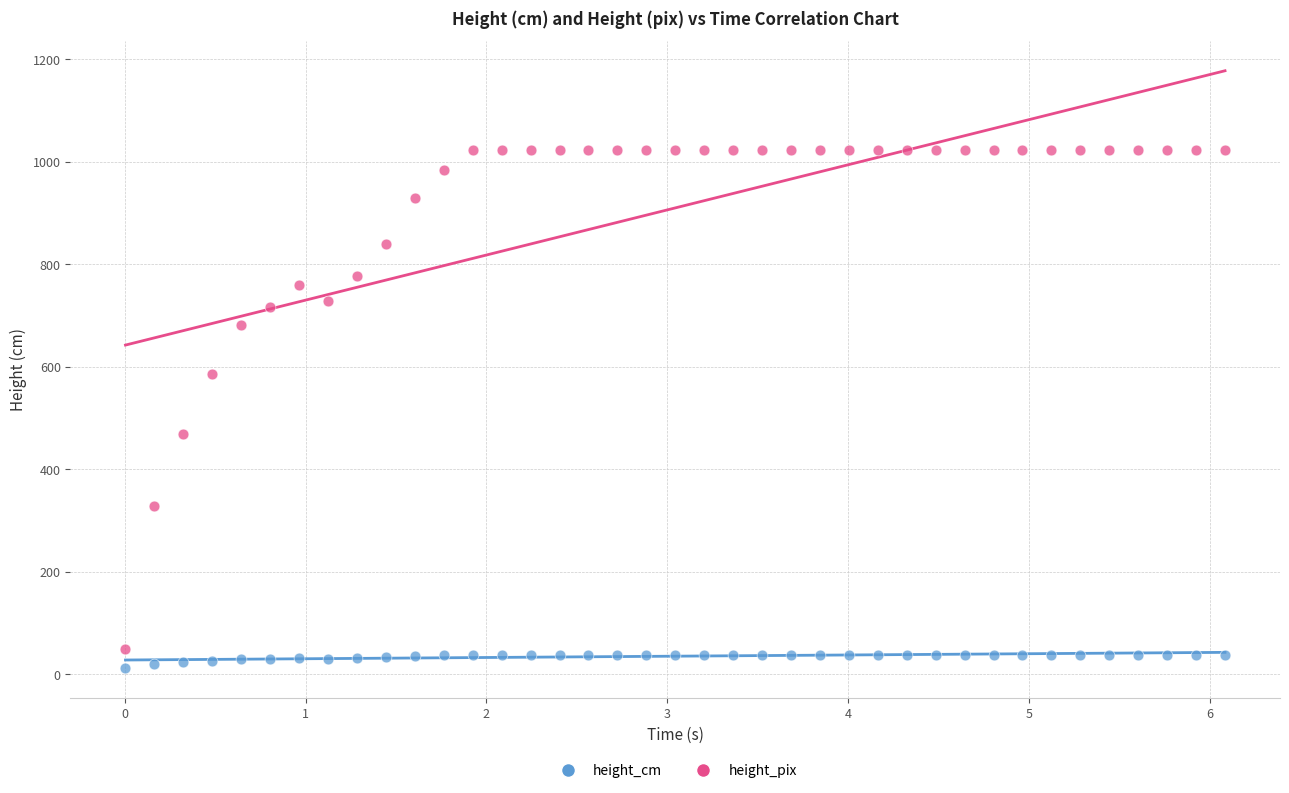

What are all the series names shown in the legend?

height_cm, height_pix